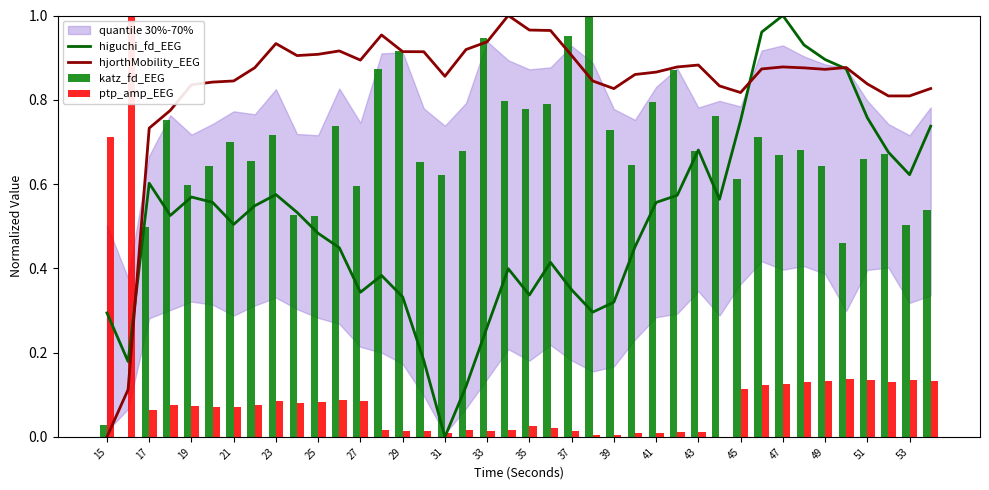

At how many categories does at least one series exceed 0?

40